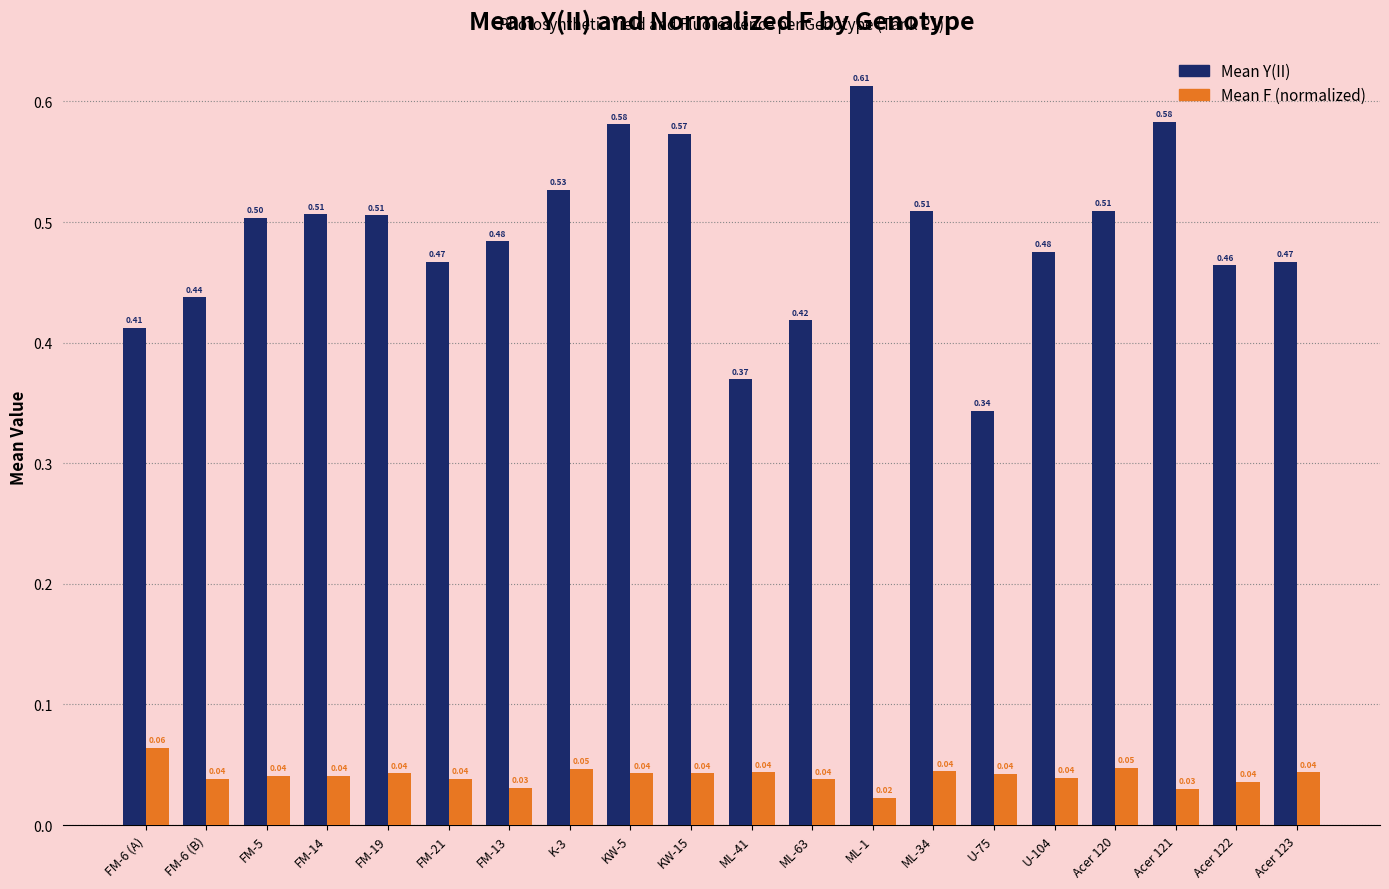

What is the difference between the second highest and minimum values in the Mean Y(II) series?

0.2